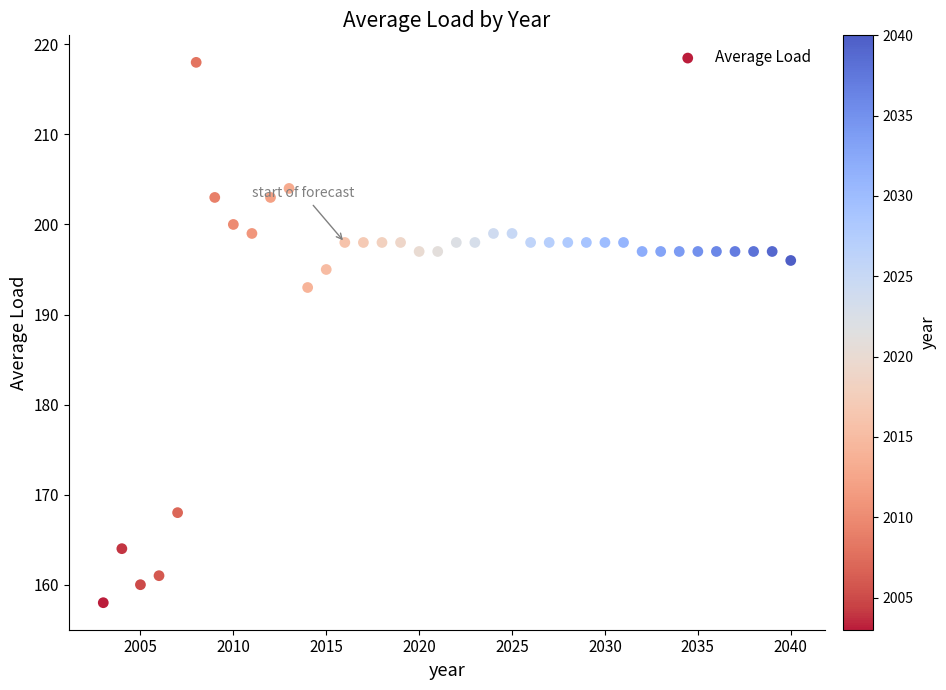

What is the range of Y values (max minus min)?

60